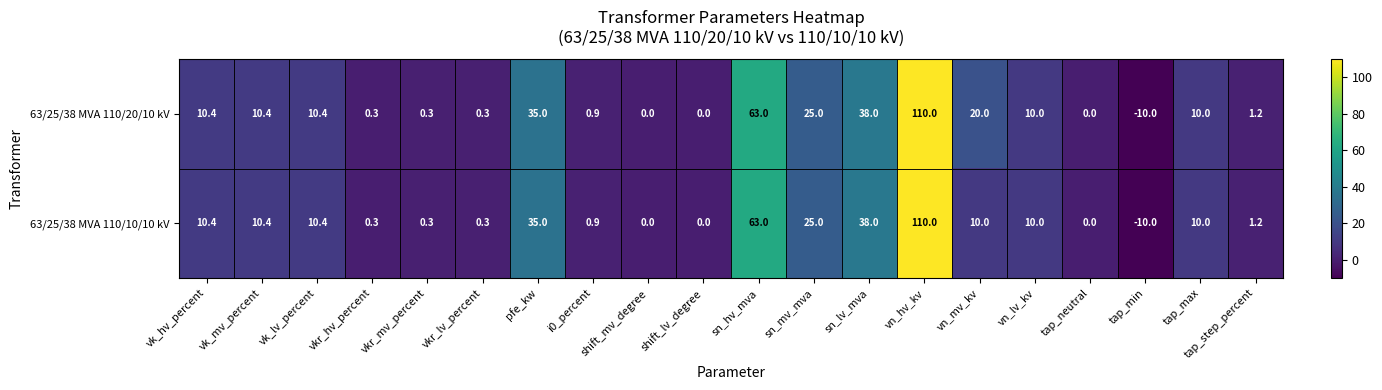

True or false: 63/25/38 MVA 110/20/10 kV has a value of 0.0 at shift_mv_degree.

True